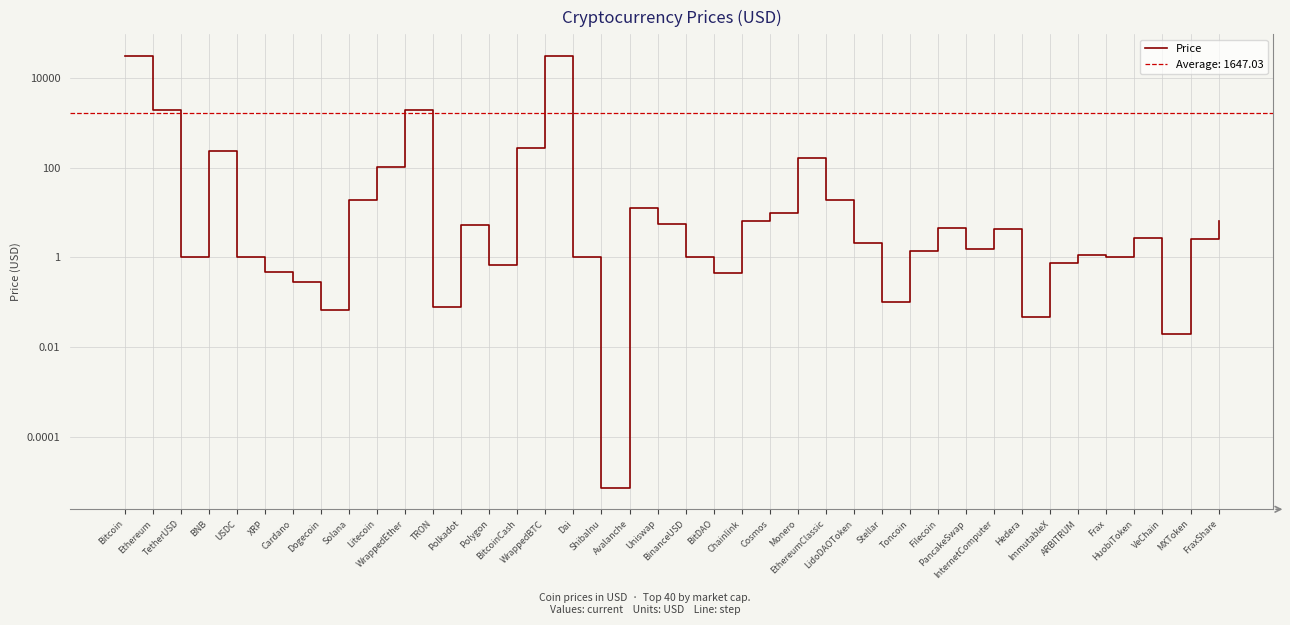

What is the label of the 3rd point from the right?

VeChain